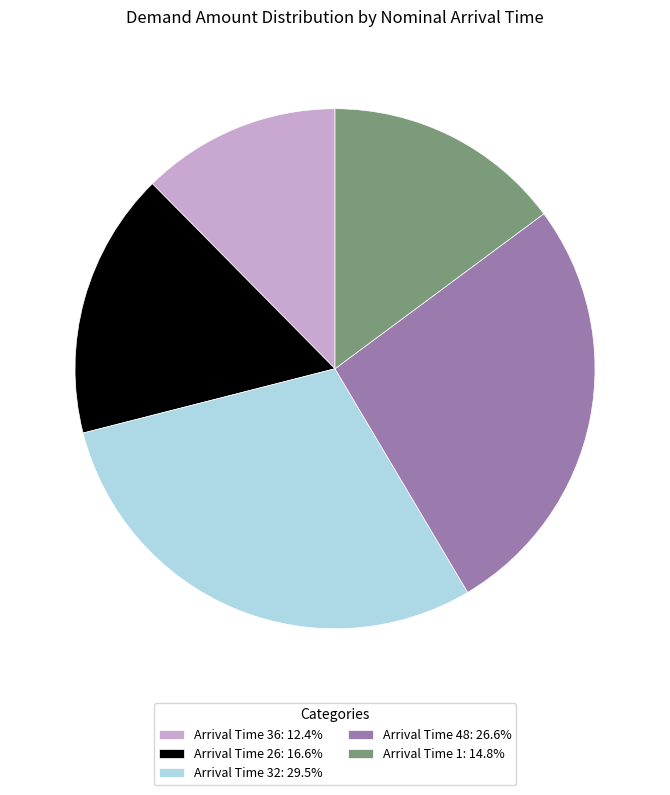

What is the ratio of the value at Arrival Time 32: 29.5% to the value at Arrival Time 1: 14.8%?

2.0